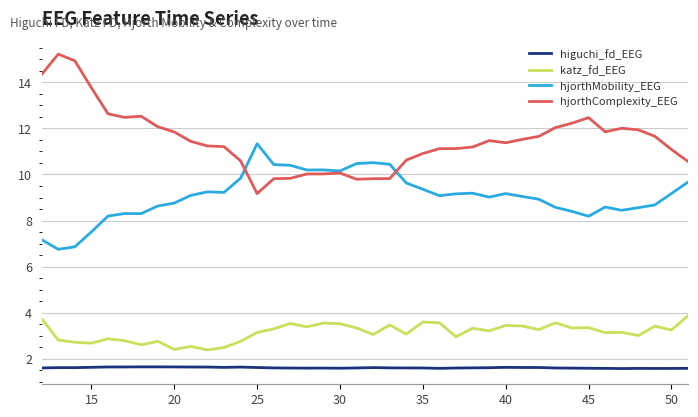

Which series has the largest total across all categories?

hjorthComplexity_EEG